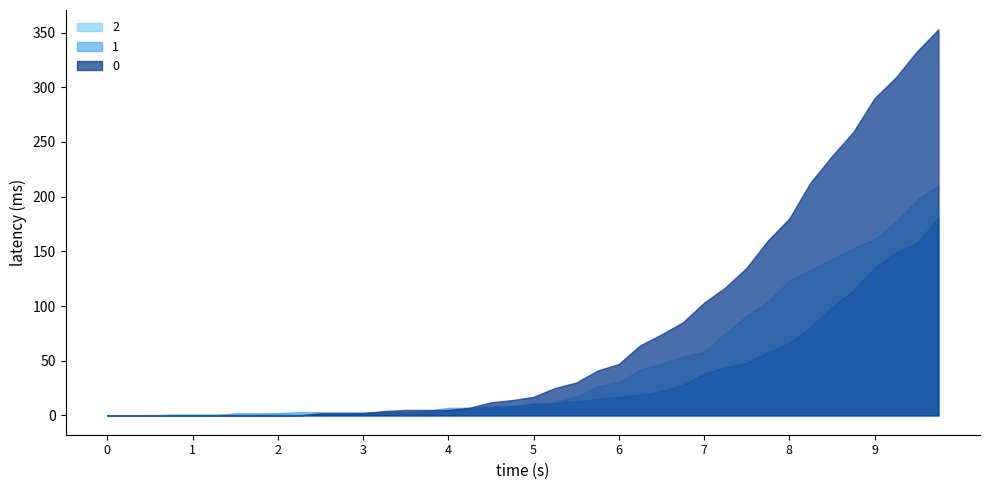

Rank the series by their average value, from highest to lowest.

0, 2, 1